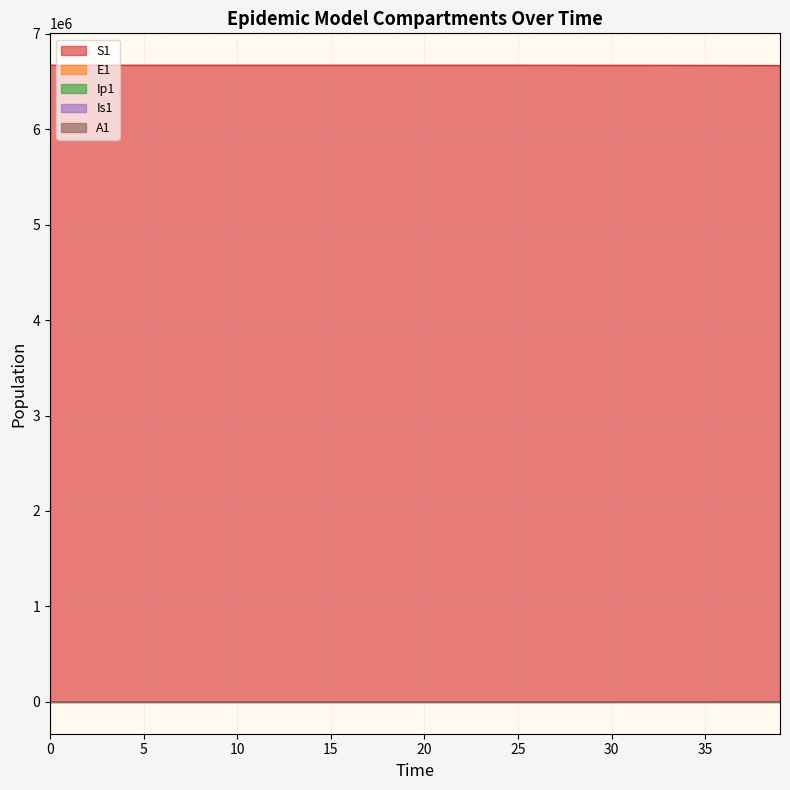

True or false: Ip1 and Is1 cross at least once.

False